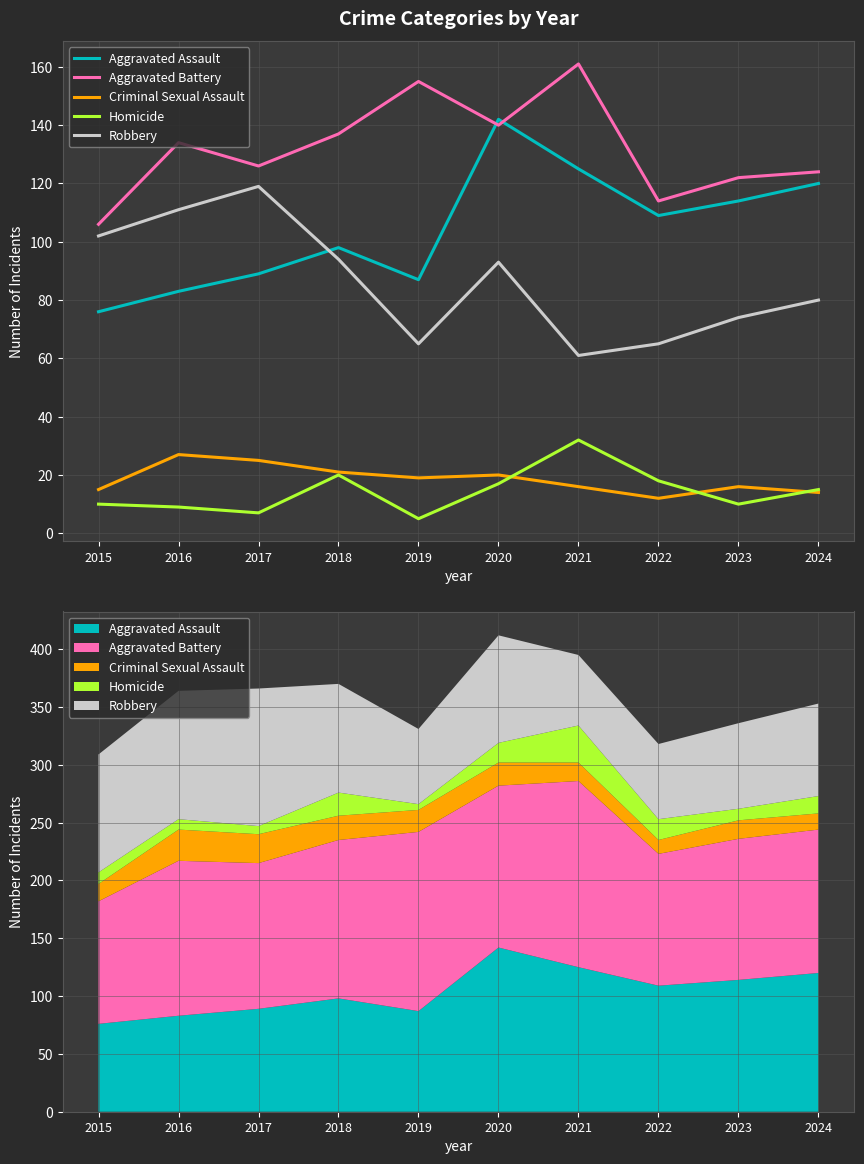

At which category is the sum across all series the highest?

2020